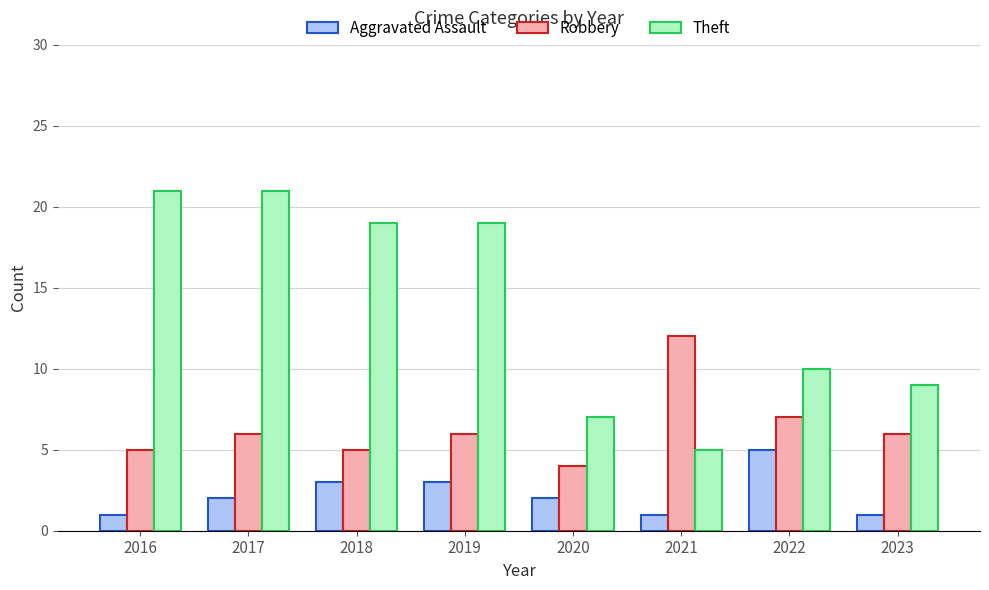

Is it true that Robbery equals 4 at 2022?

False